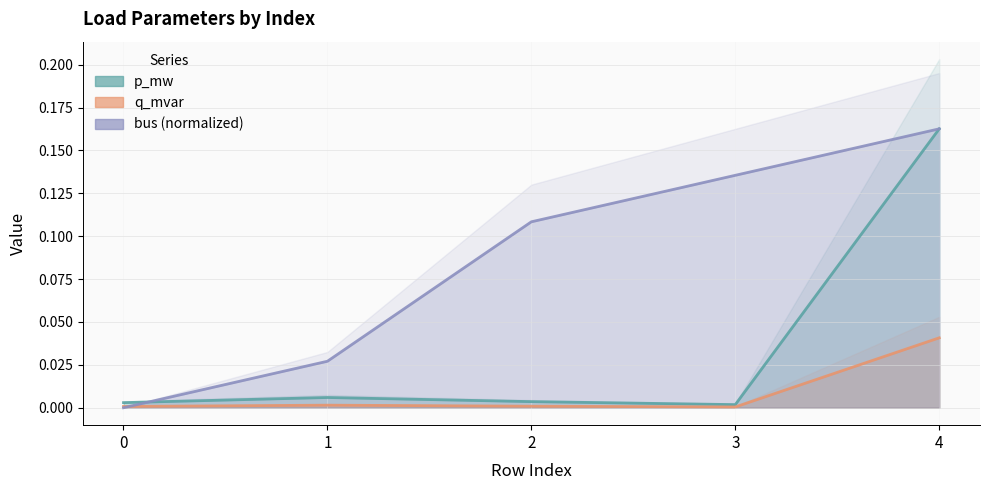

How many distinct data groups are displayed?

3